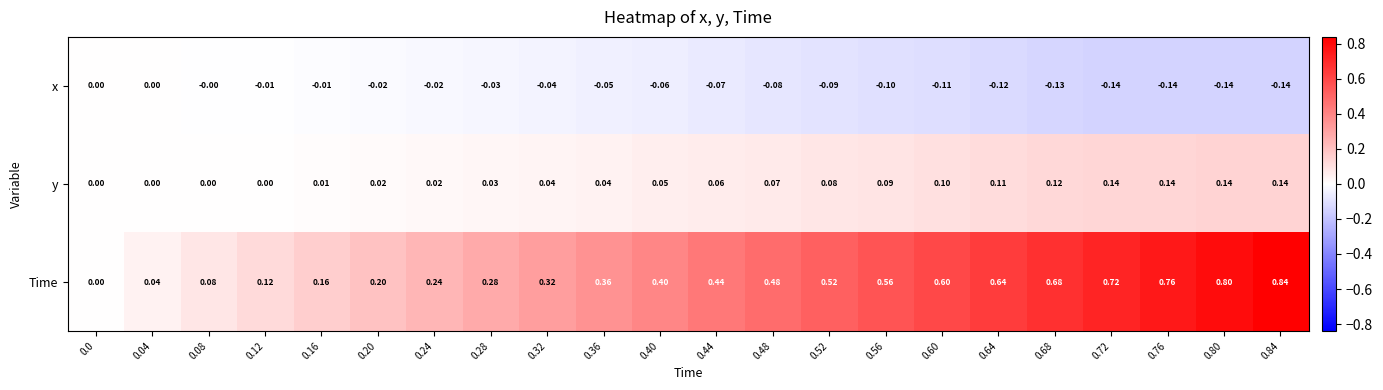

Which series has the largest range (max minus min)?

Time